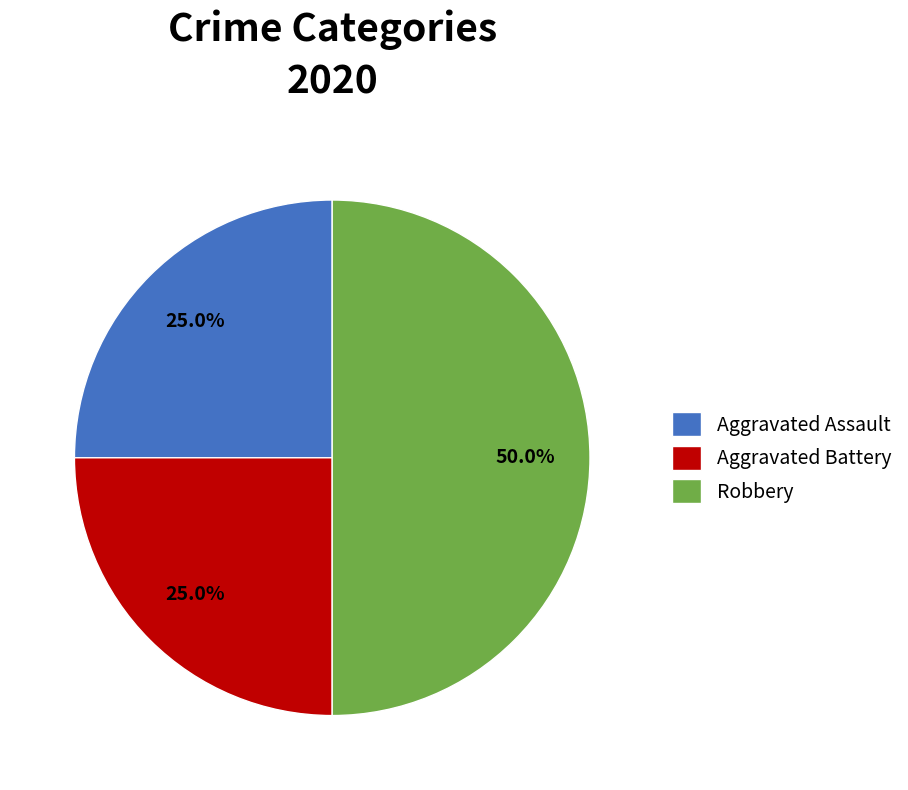

Is it true that Aggravated Assault is 25% of the pie?

True